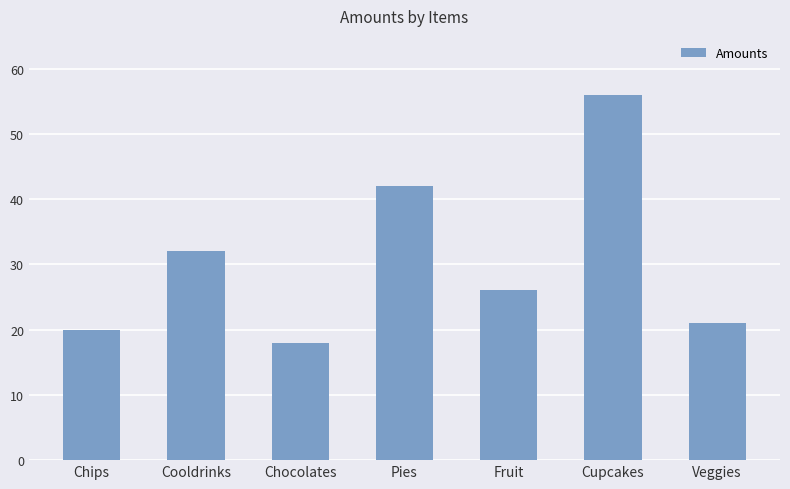

Reading right to left, extract all data points from this chart.

21	56	26	42	18	32	20